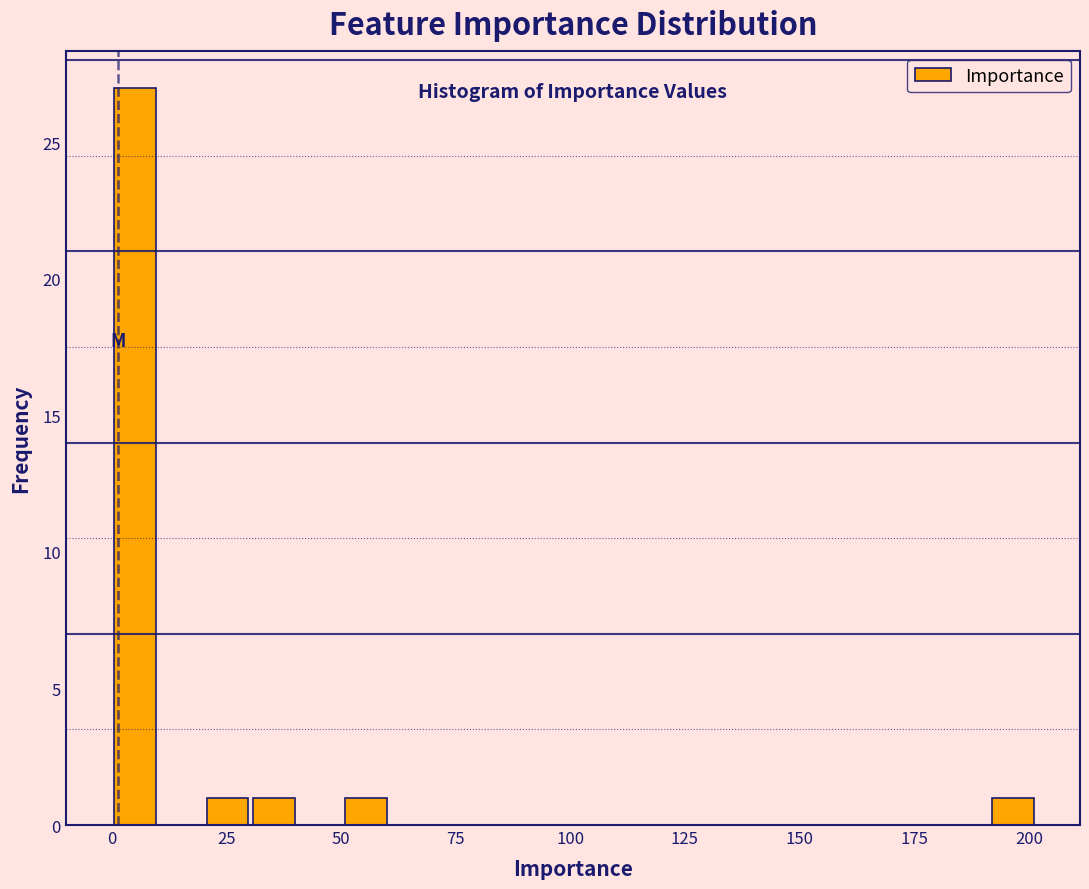

Read against the x-axis, roughly where is the centre of the tallest bar?

5